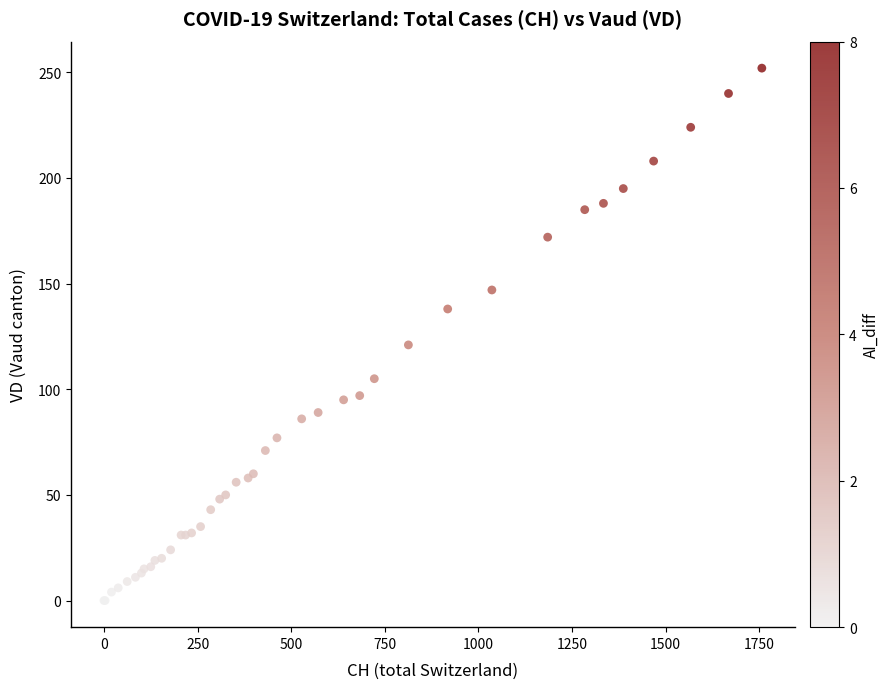

What Y value in the scatter plot is closest to 126?

121